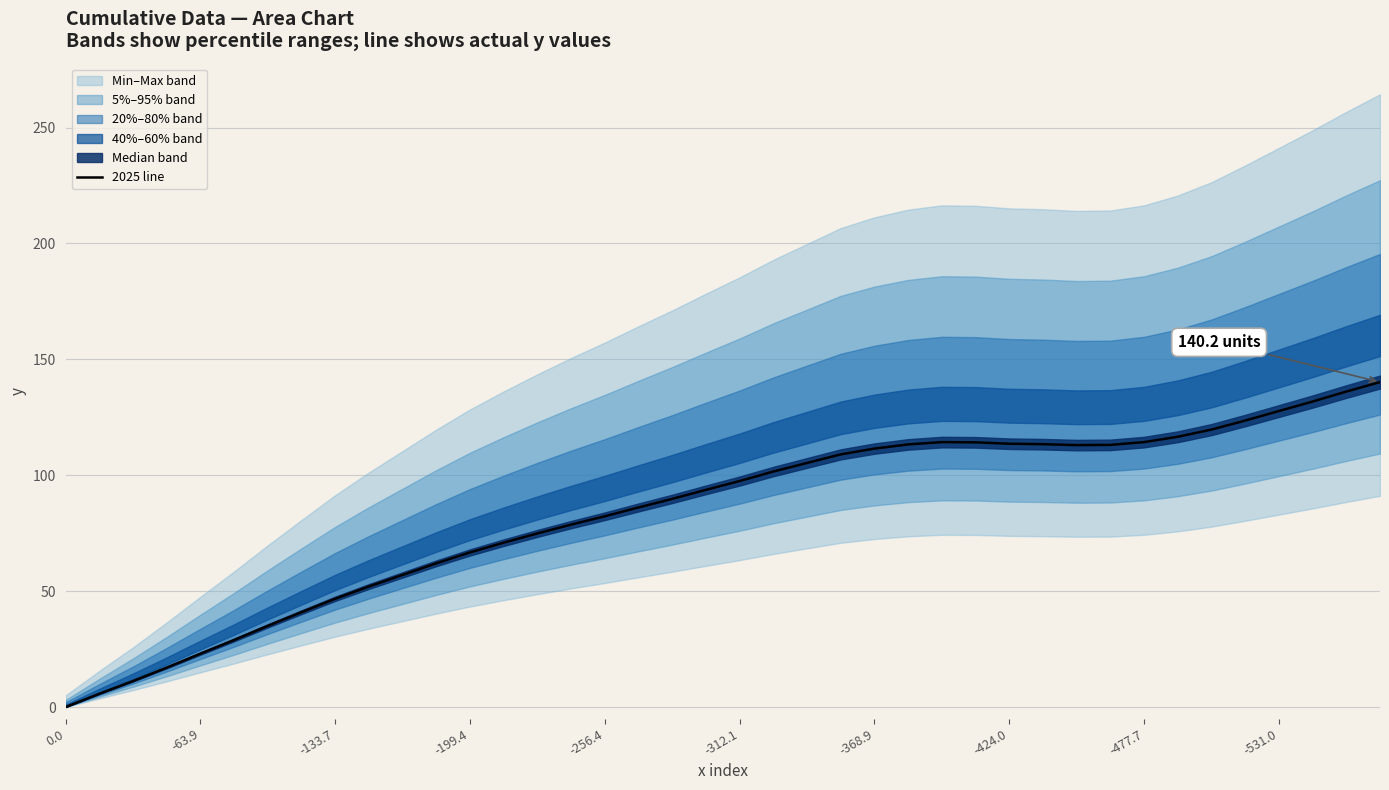

What is the value of the 13th point from the left?

66.7